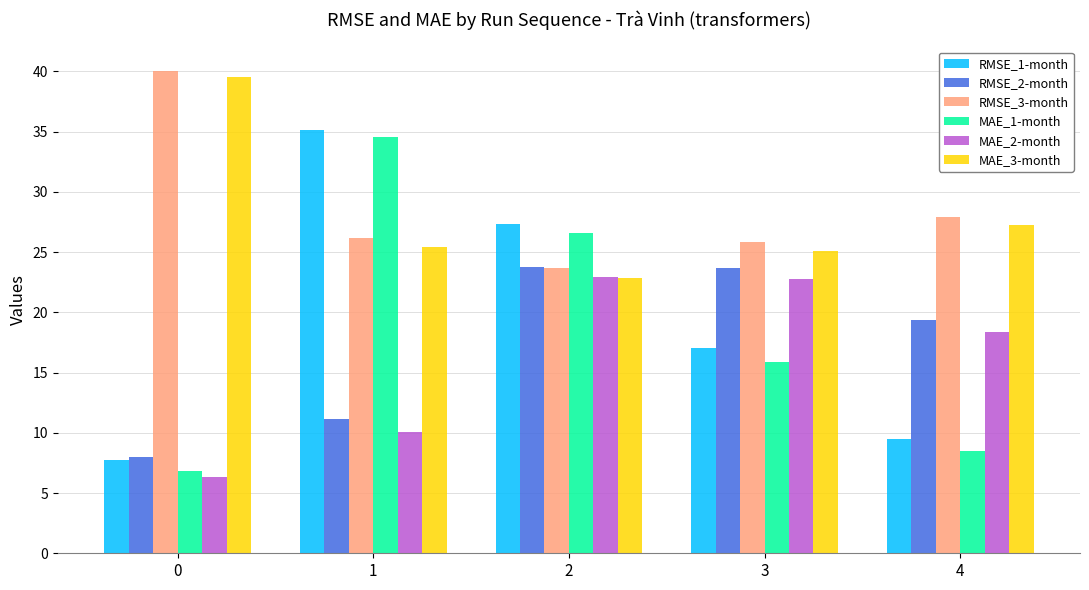

How many values in the MAE_1-month series exceed 15?

3